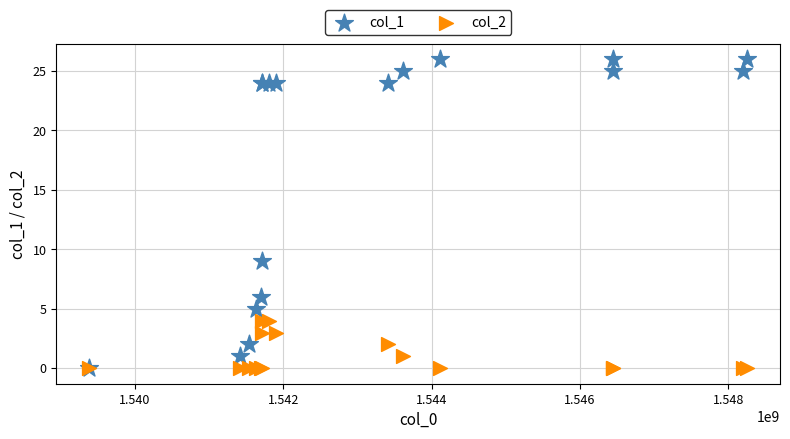

What are all the series names shown in the legend?

col_1, col_2